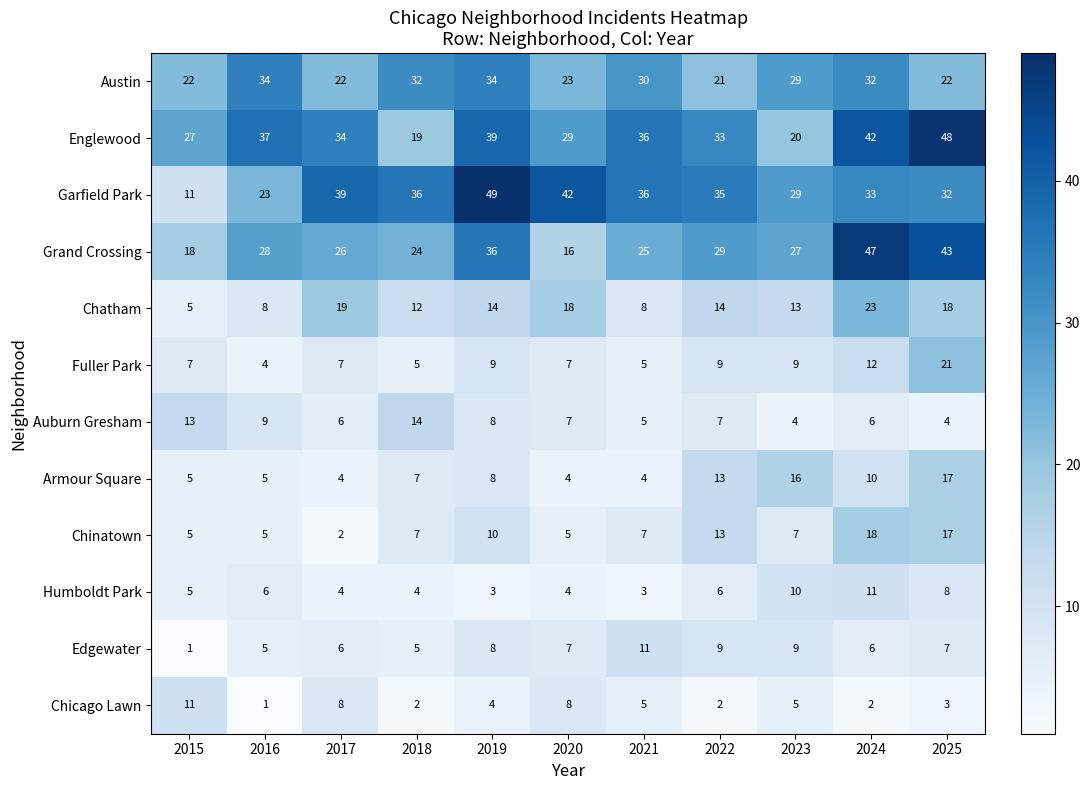

At which category is the sum across all series the highest?

2024